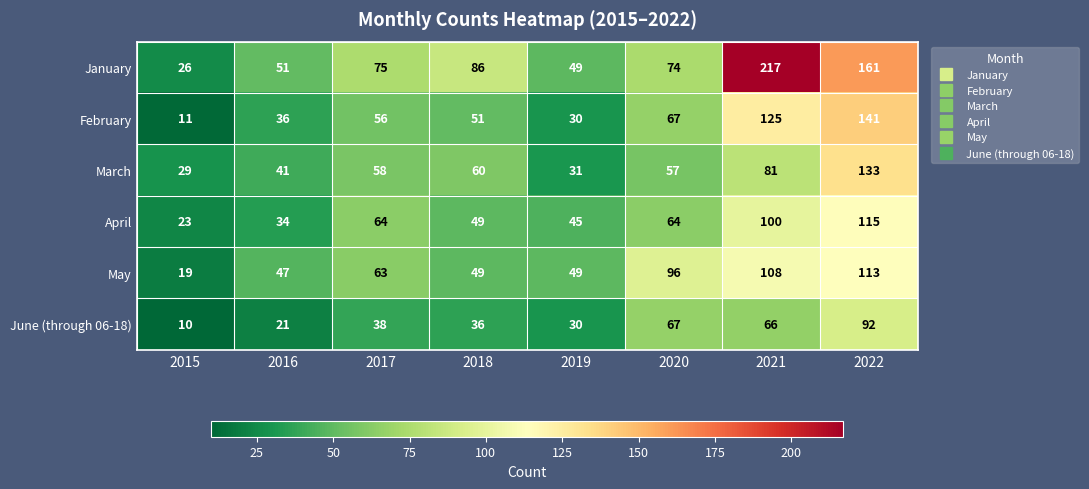

Which series changed the most between 2017 and 2019?

March